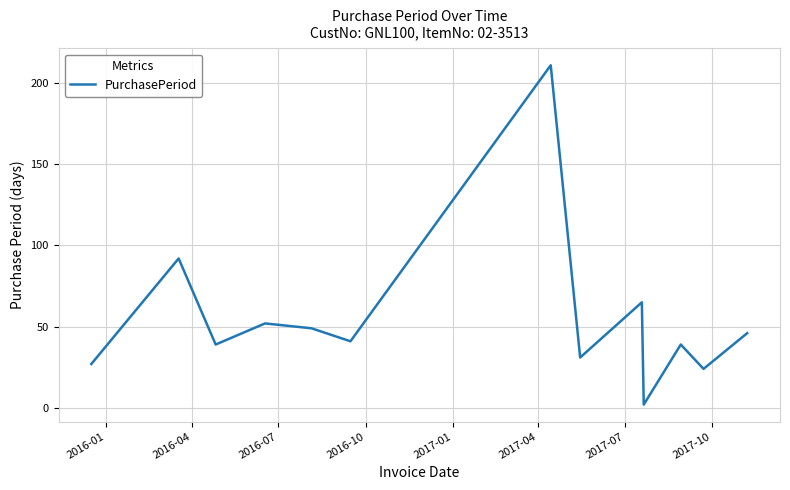

What is the maximum value shown in the chart?

211